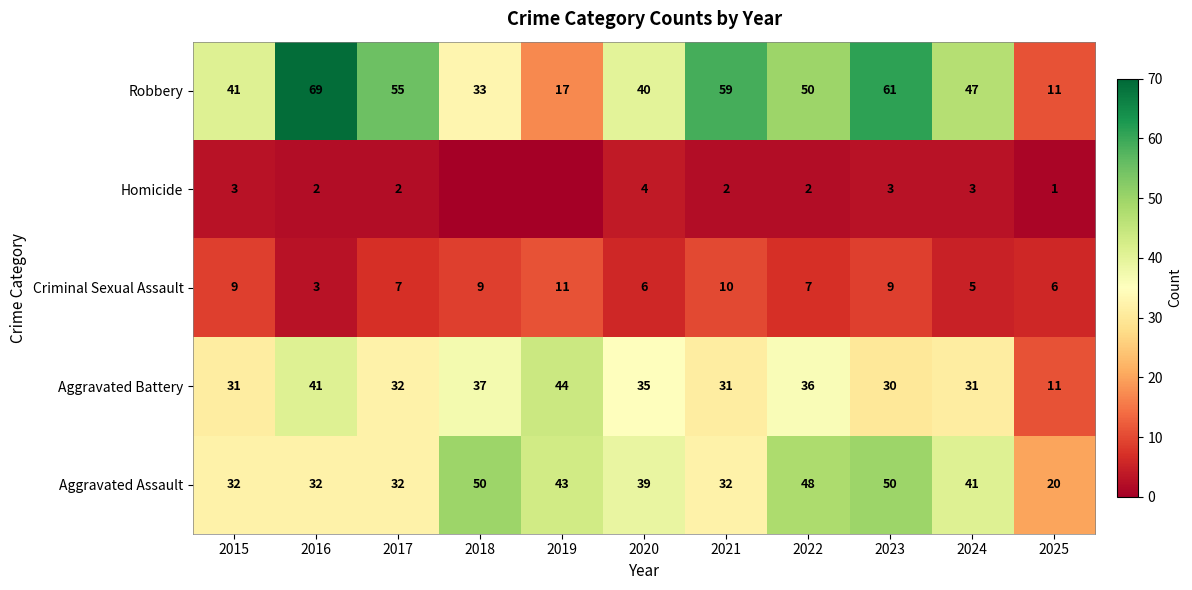

Rank the series at 2022 from highest to lowest value.

Robbery, Aggravated Assault, Aggravated Battery, Criminal Sexual Assault, Homicide